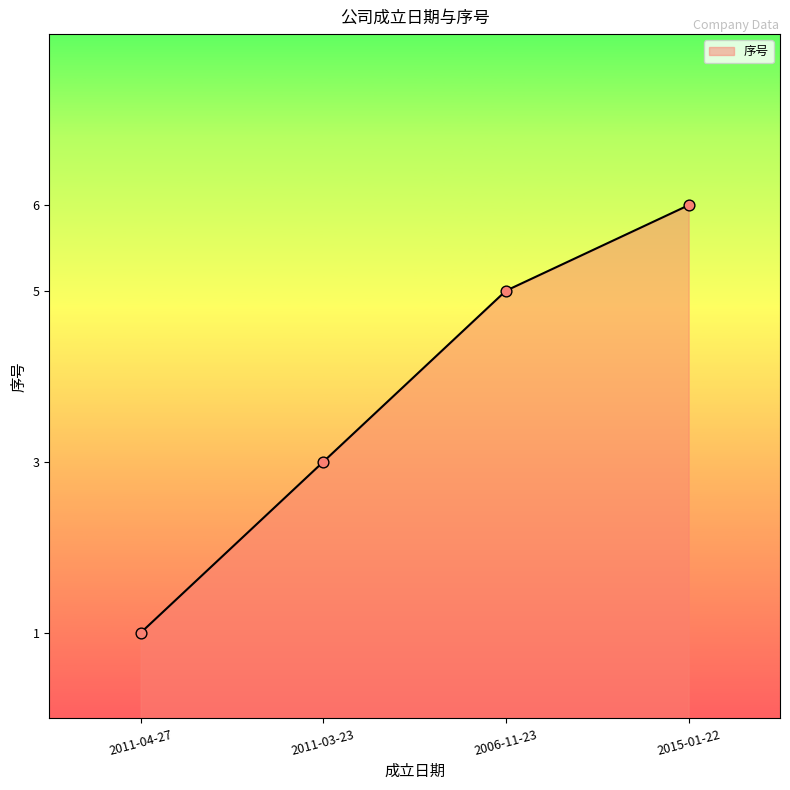

Which has a higher value, 2011-04-27 or 2011-03-23?

2011-03-23